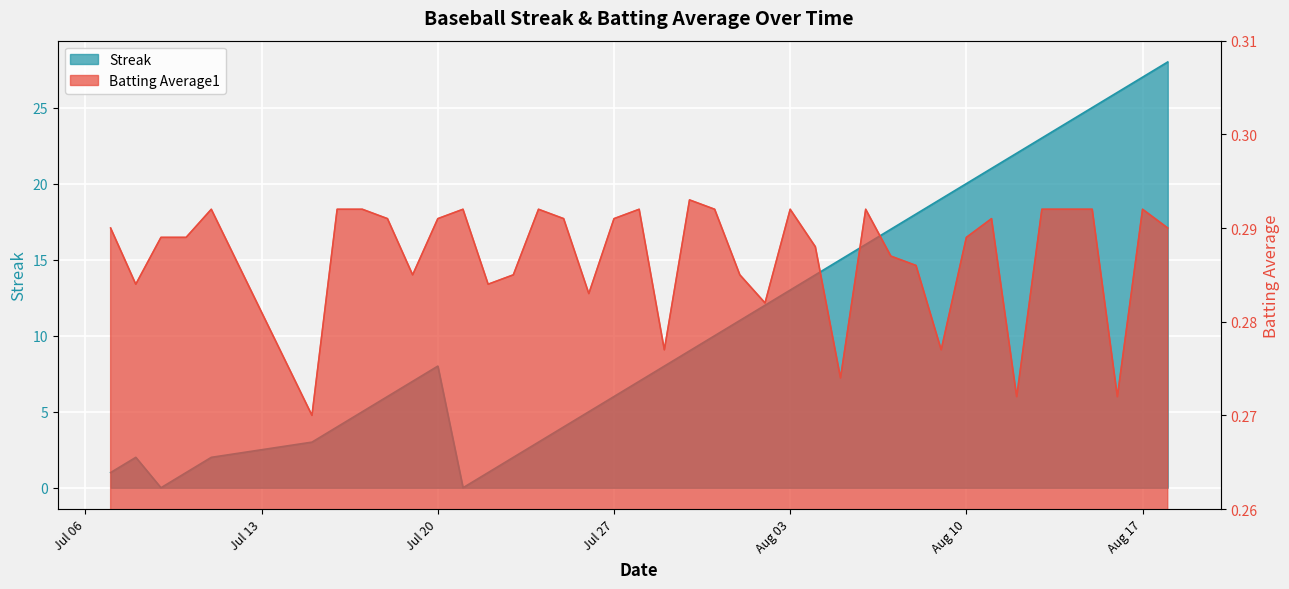

What are all the series names shown in the legend?

Streak, Batting Average1